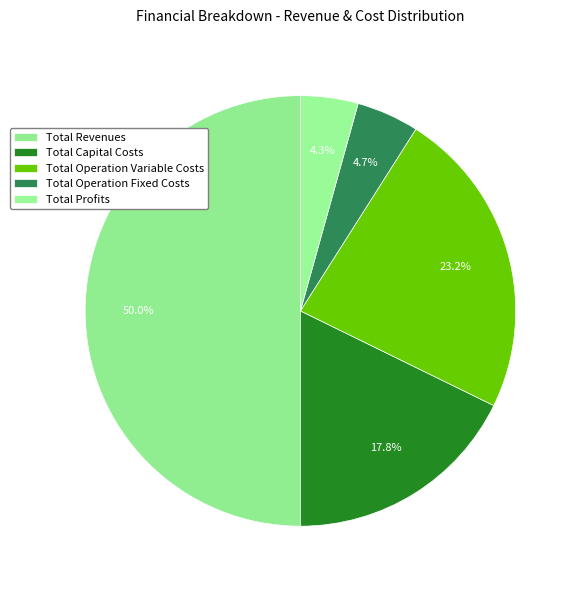

How many segments does this pie chart have?

5